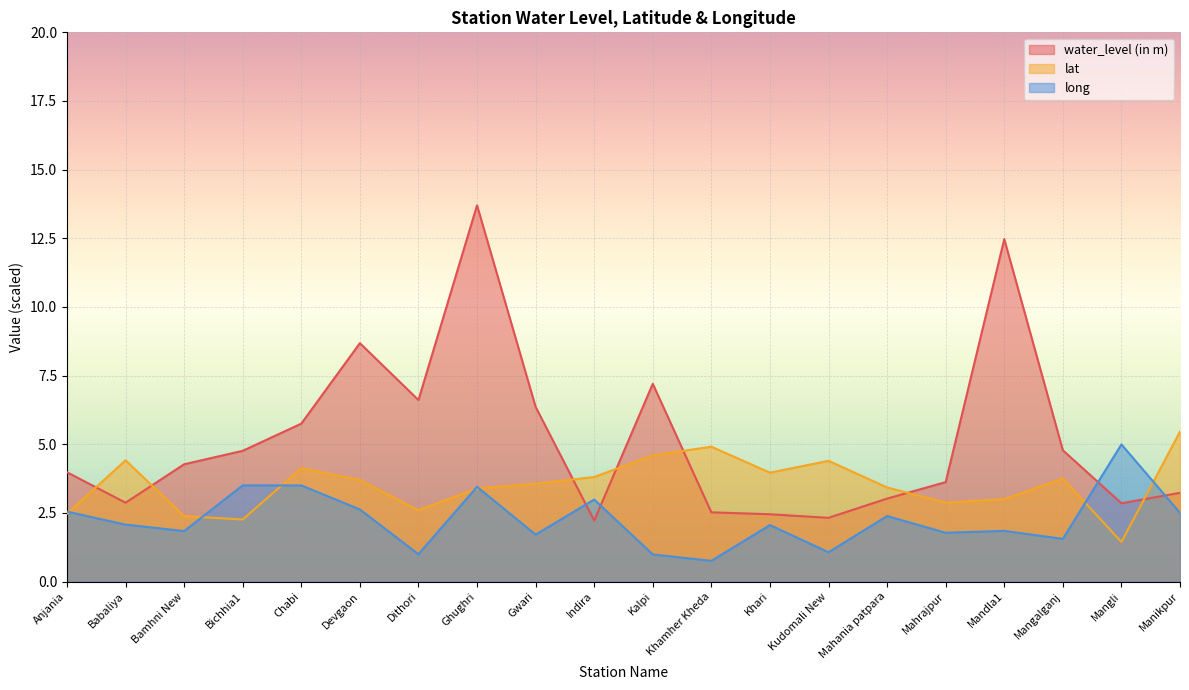

How many values in the long series exceed 2?

11